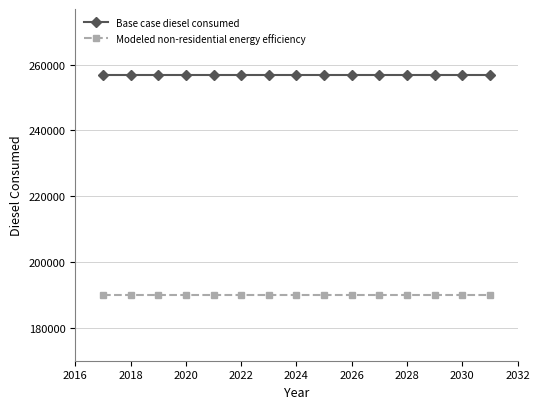

What is the sum of all Base case diesel consumed values?

3852965.9